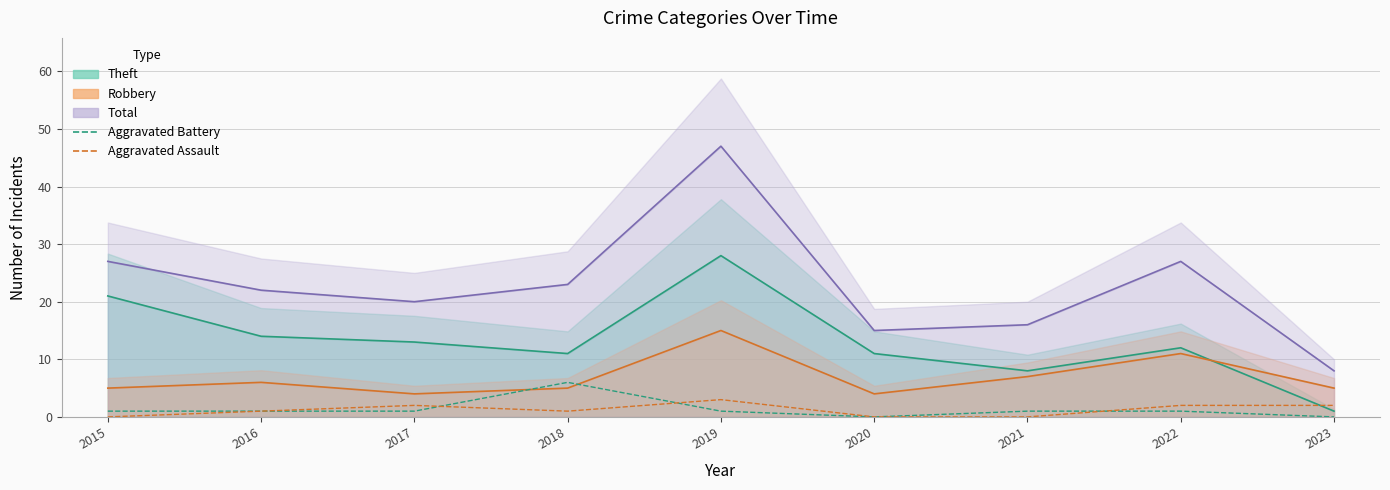

Reading left to right, what are all the values shown in this chart?

Aggravated Battery: 2015=1	2016=1	2017=1	2018=6	2019=1	2020=0	2021=1	2022=1	2023=0
Aggravated Assault: 2015=0	2016=1	2017=2	2018=1	2019=3	2020=0	2021=0	2022=2	2023=2